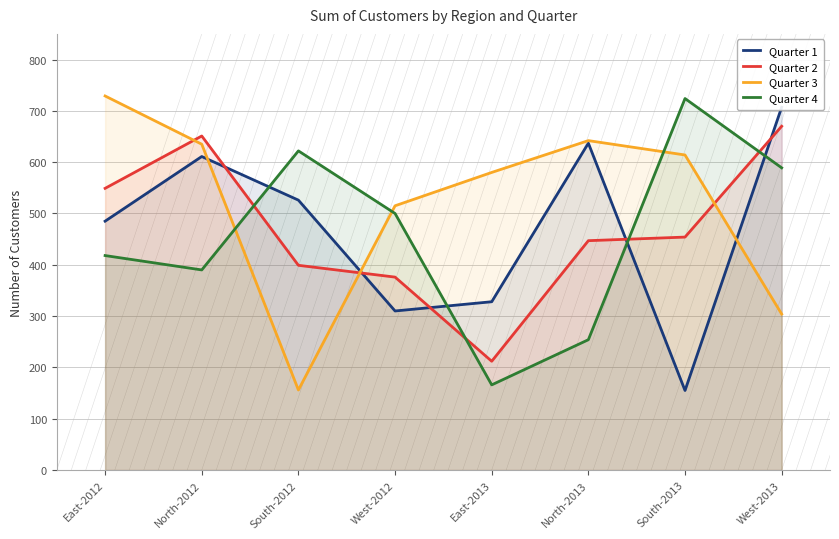

Is it true that Quarter 2 equals 281 at East-2013?

False